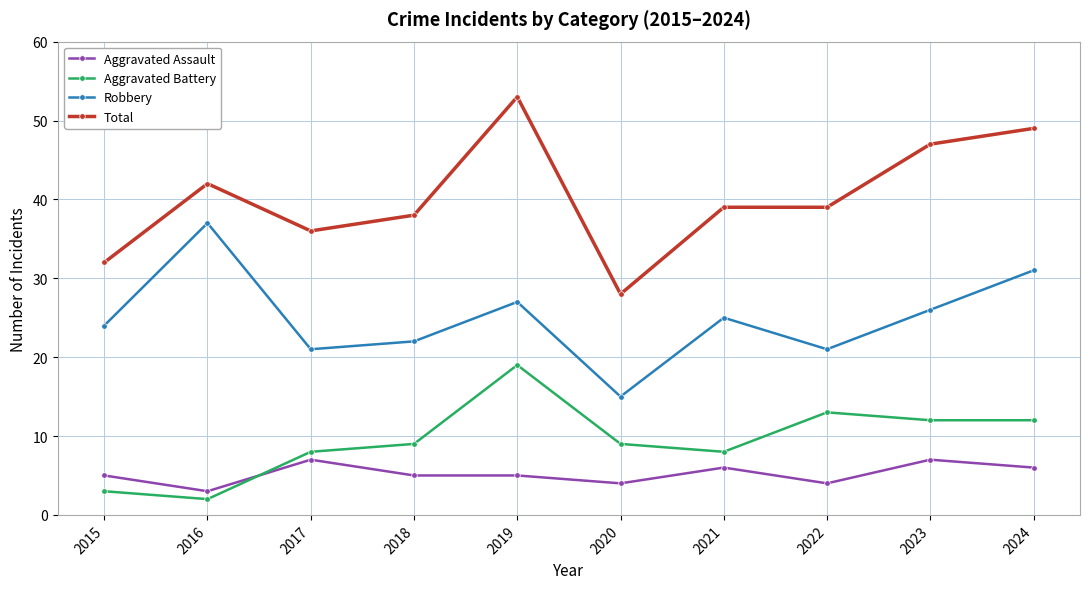

True or false: Robbery has more than 2 points higher than both neighbors.

True